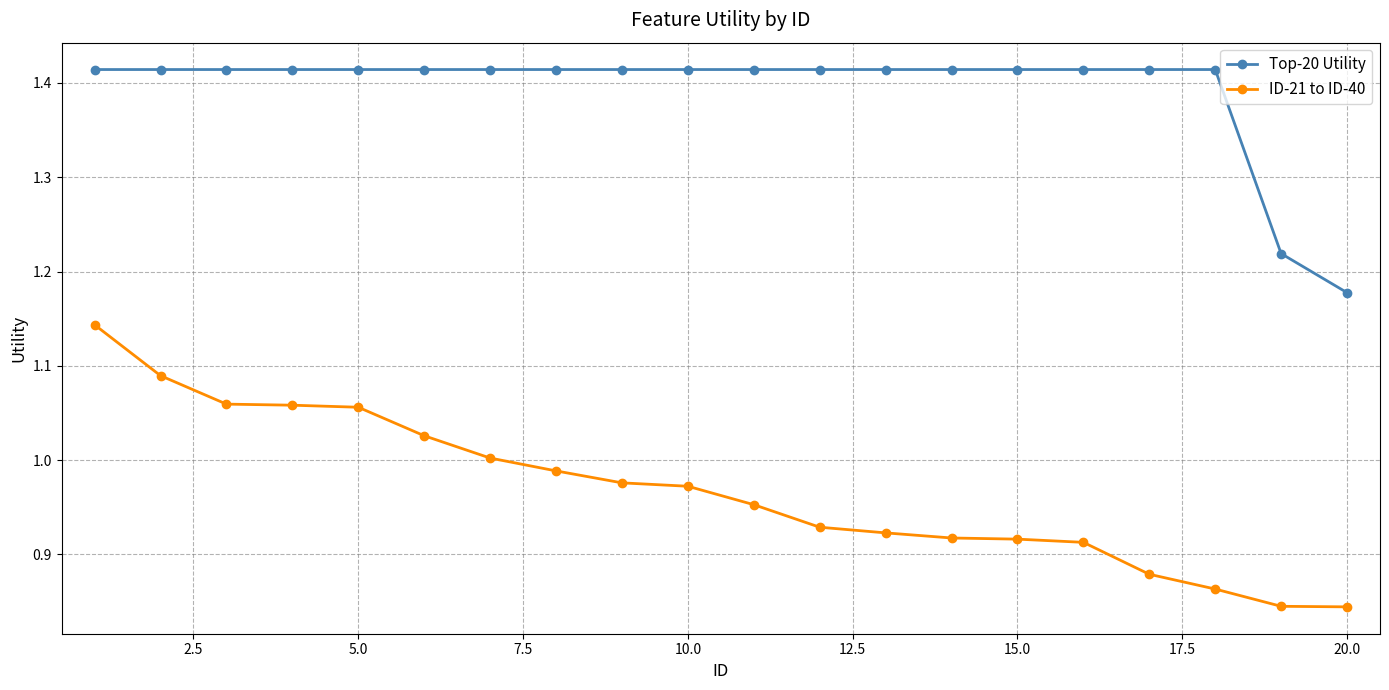

True or false: ID-21 to ID-40 and Top-20 Utility intersect in this chart.

False